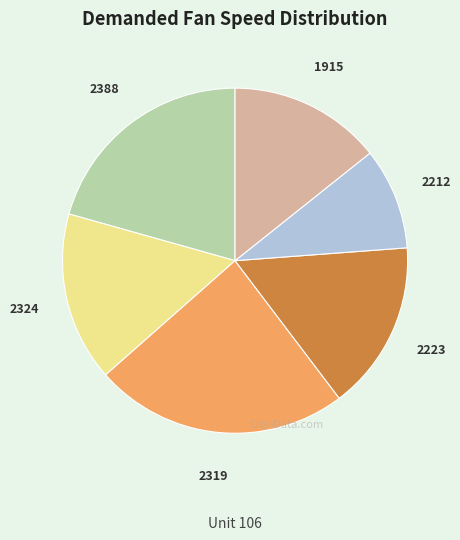

Does any single category account for the majority?

No